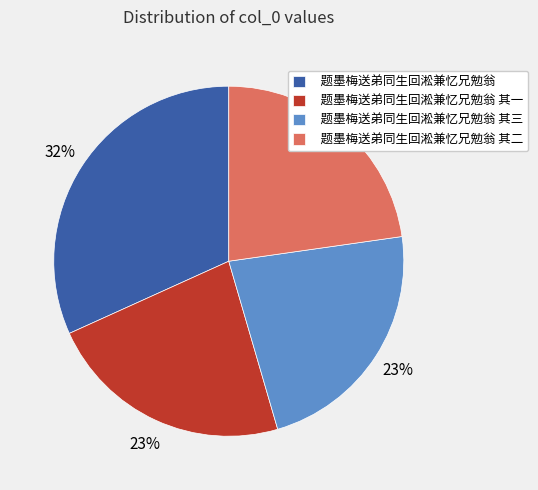

Approximately how many times larger is the value at 题墨梅送弟同生回淞兼忆兄勉翁 其三 compared to 题墨梅送弟同生回淞兼忆兄勉翁 其二?

1.0